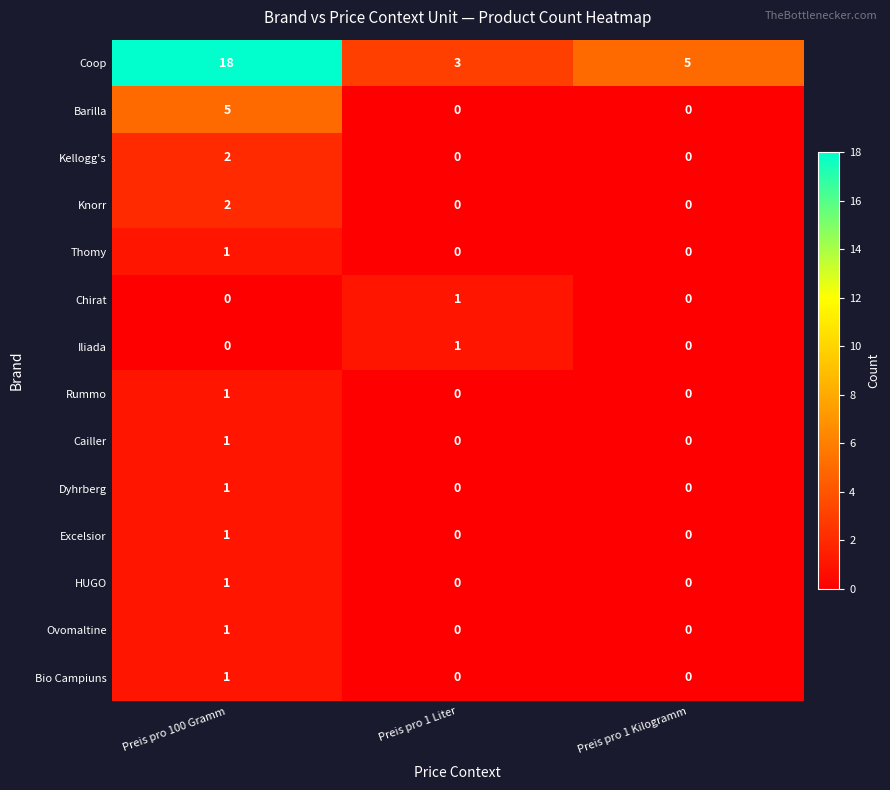

Which series has the largest total across all categories?

Coop